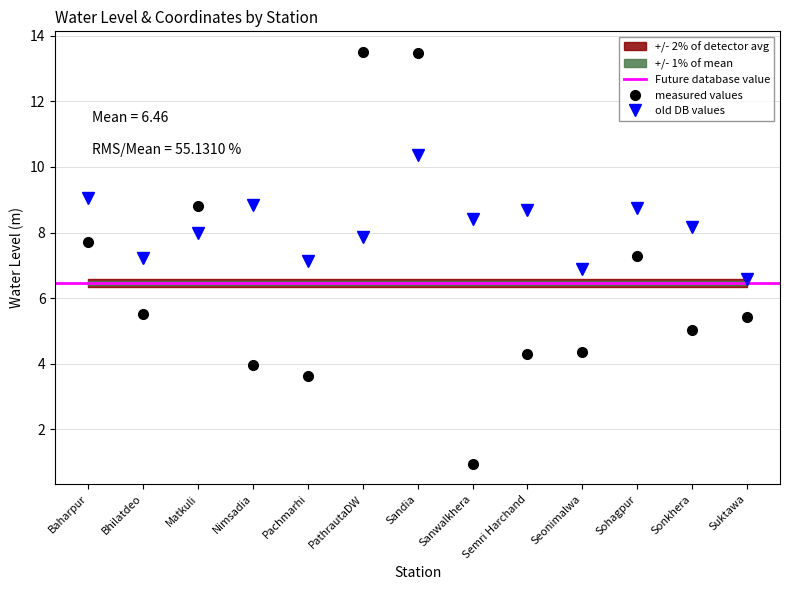

At which label does water_level (in m) first exceed 5?

Baharpur